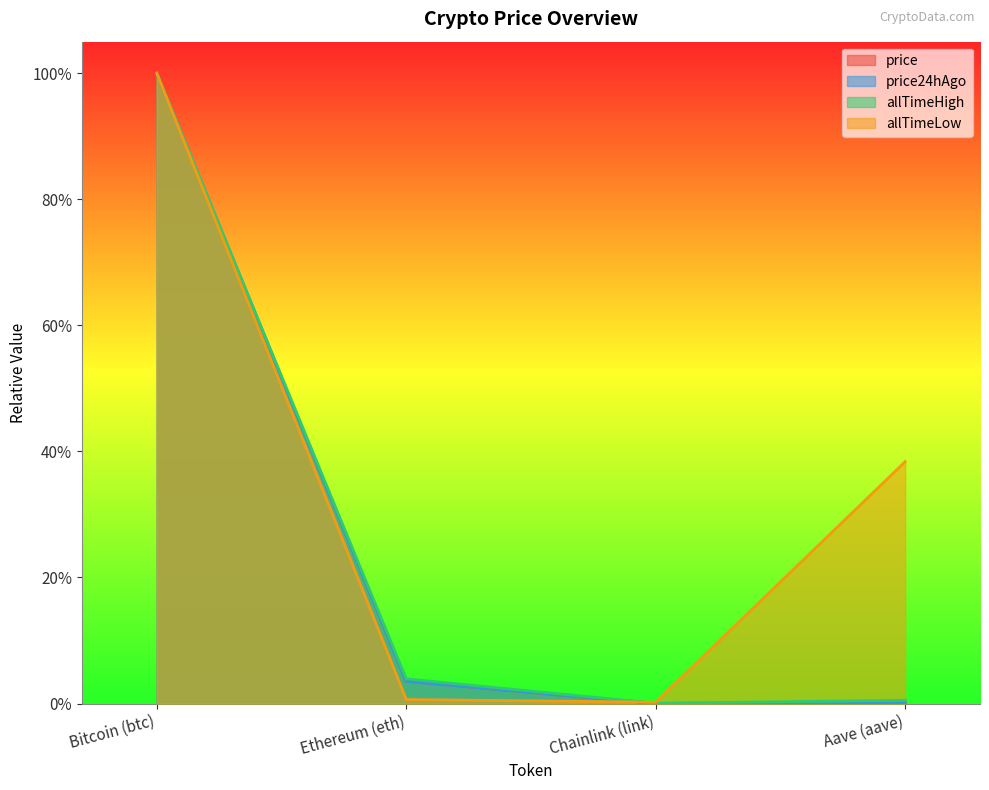

What is the label of the 1st point from the left?

Bitcoin (btc)